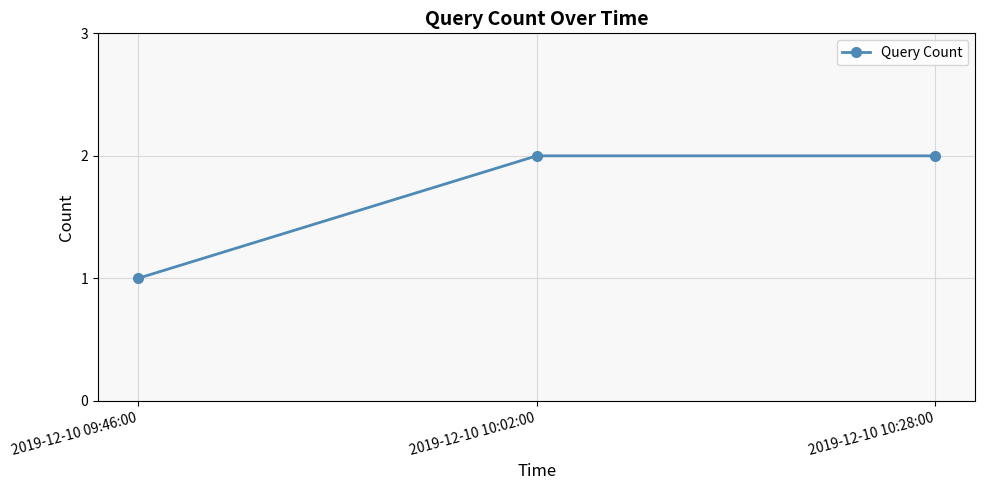

What is the difference between the maximum and minimum values?

1